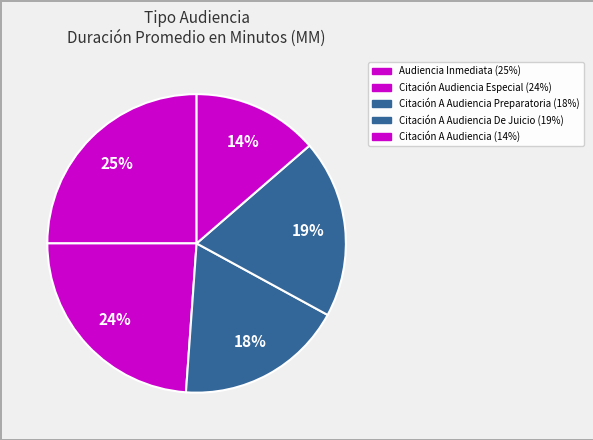

Which slice is the largest?

Audiencia Inmediata